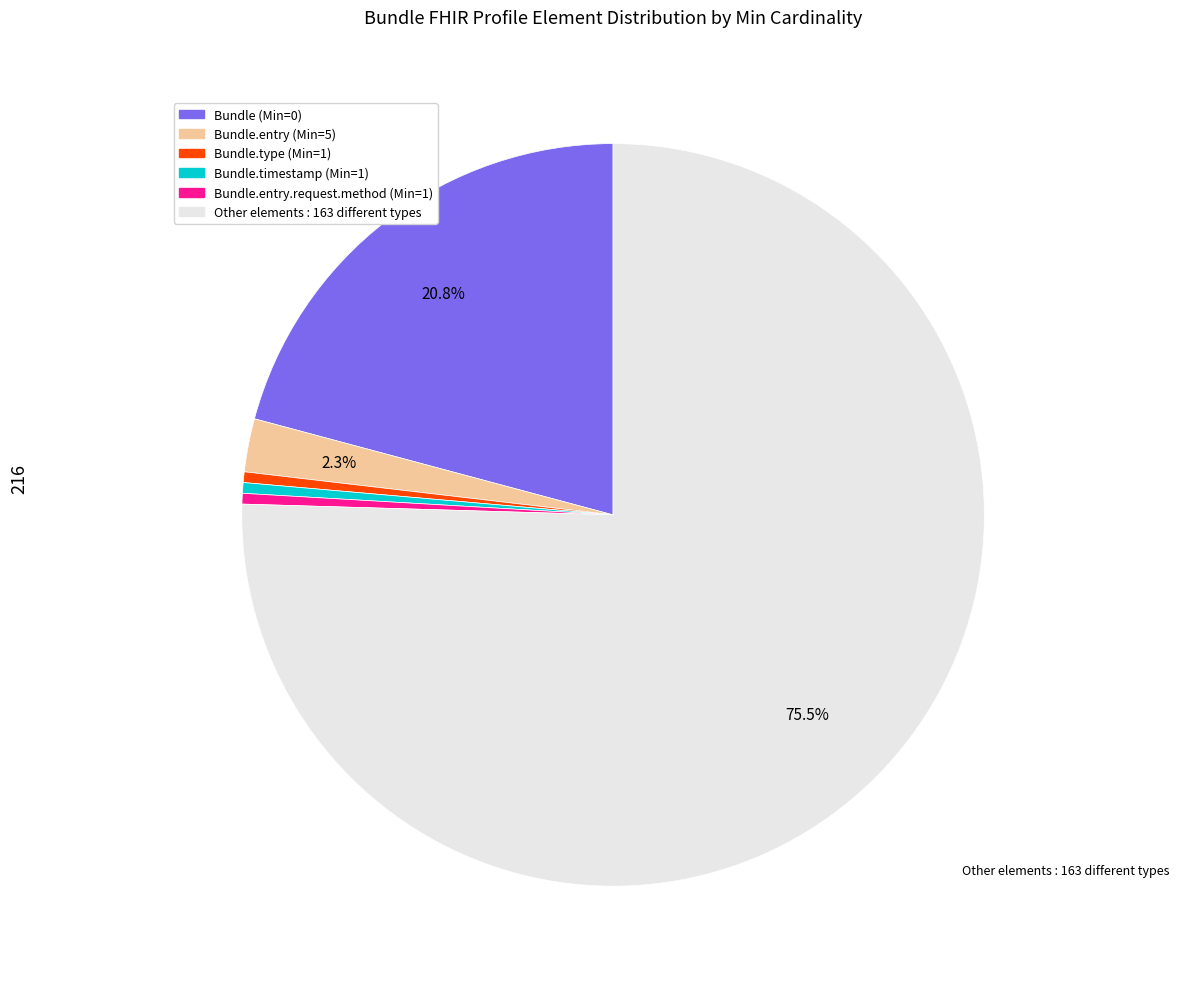

Does any single category account for the majority?

Yes